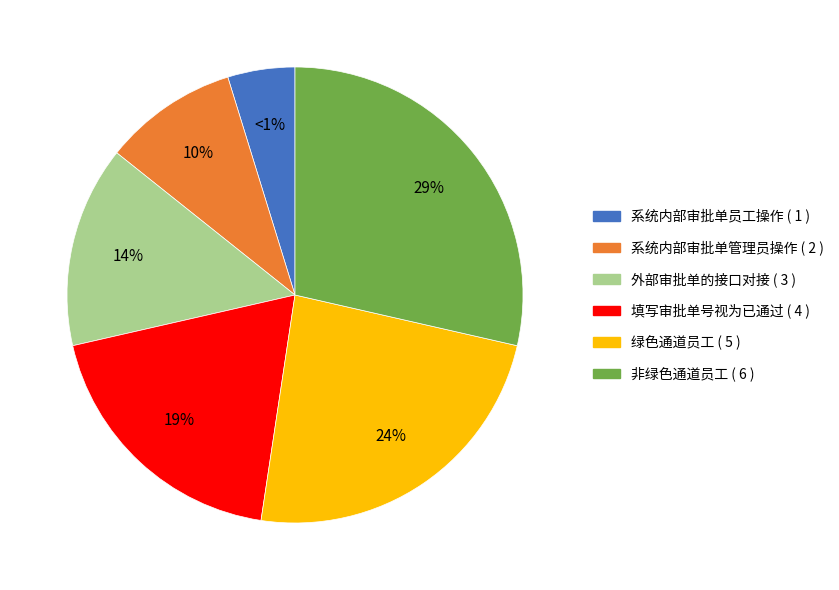

Count the number of slices in the pie.

6